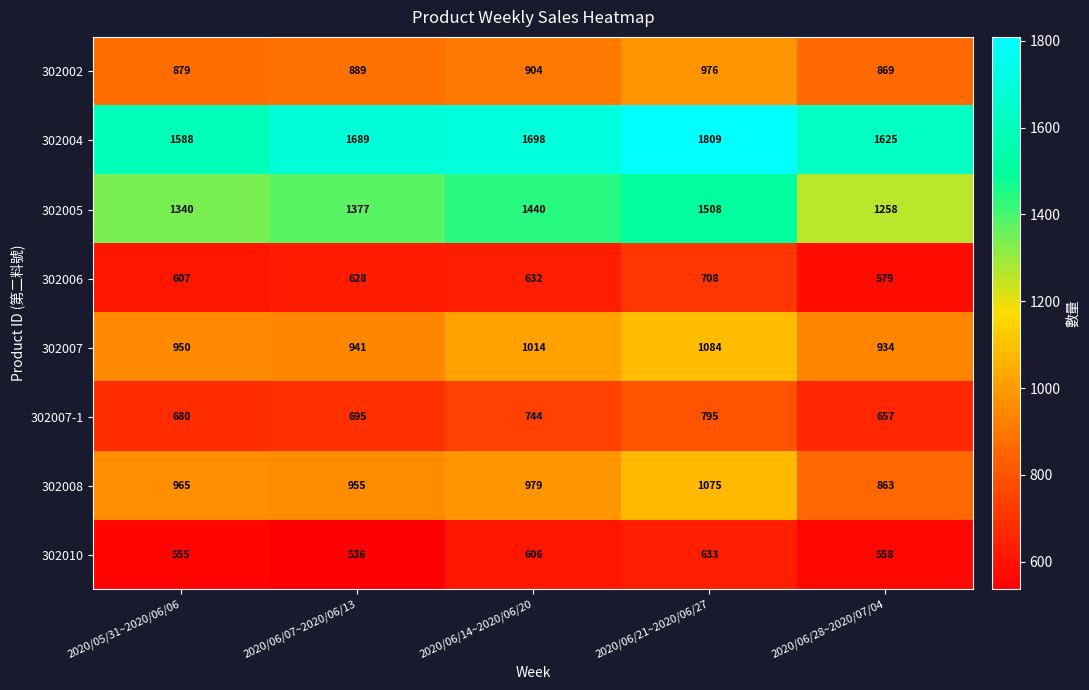

At how many categories does at least one series exceed 1434?

5